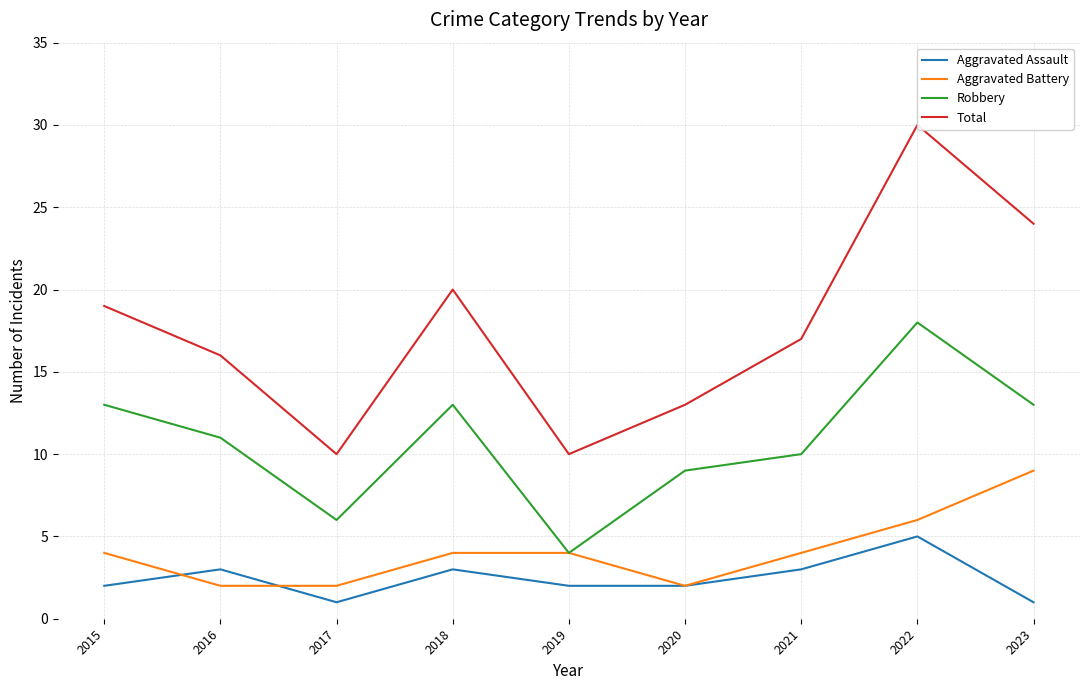

At 2021, list the series in order from smallest to largest.

Aggravated Assault, Aggravated Battery, Robbery, Total